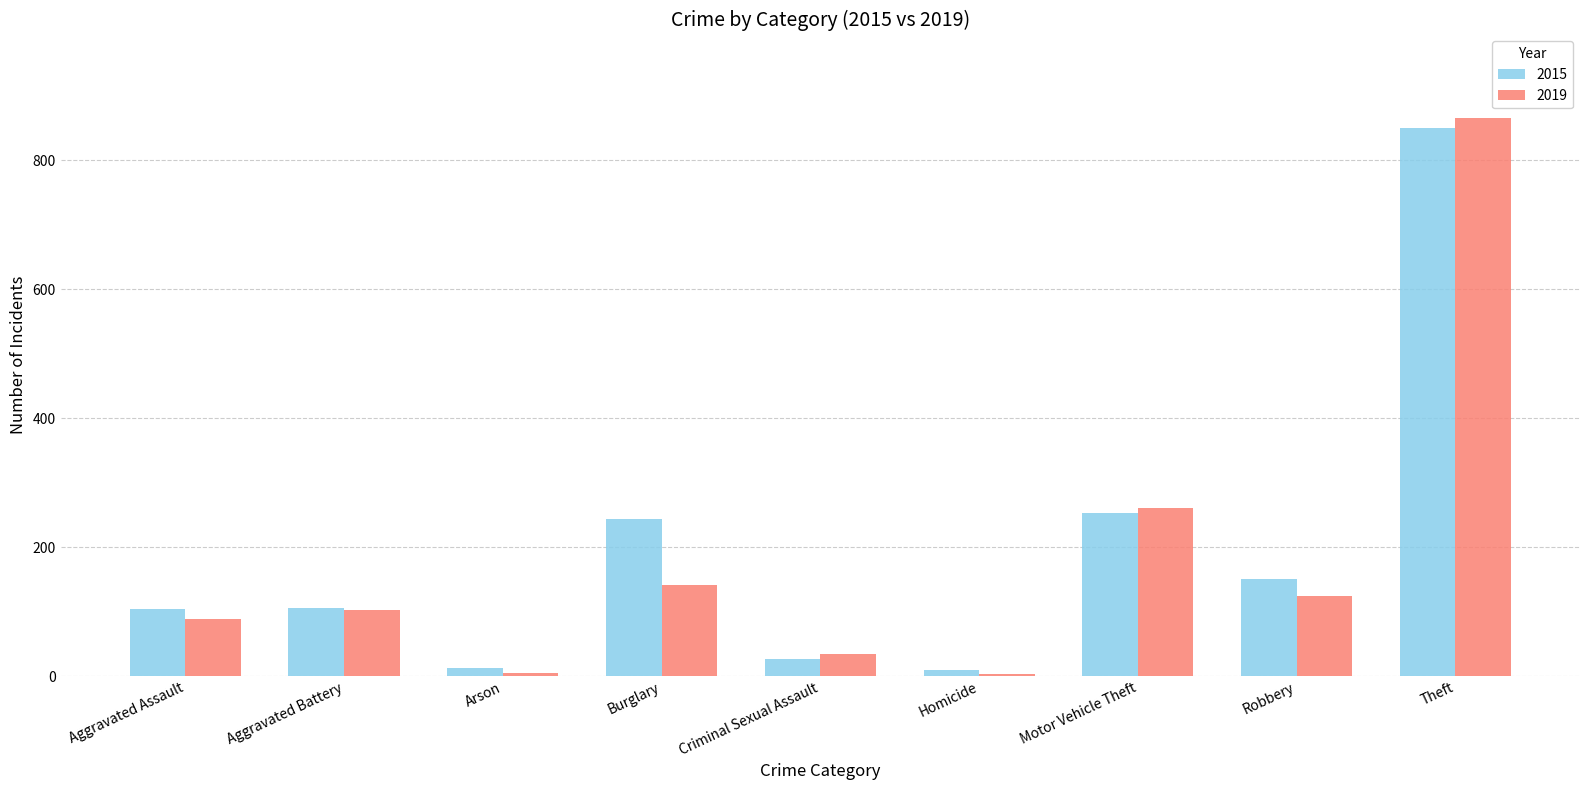

Count the number of categories in the chart.

9